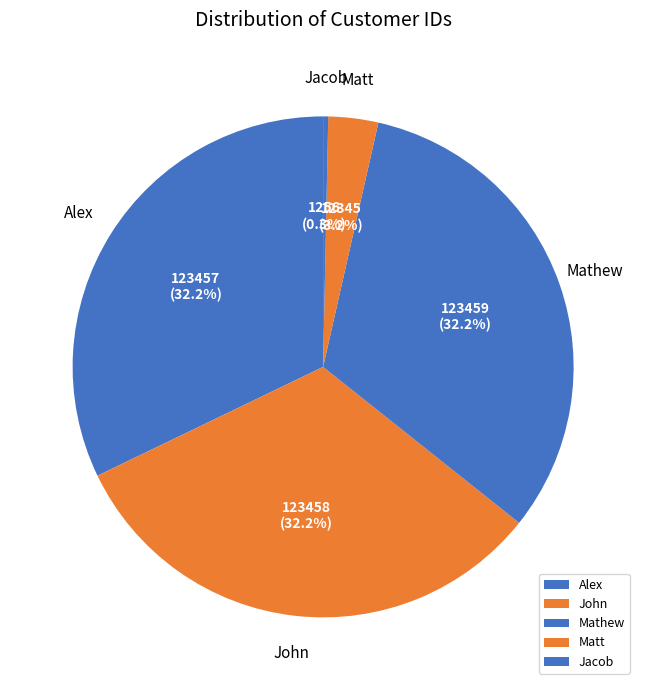

The Jacob slice represents 8% of the pie. True or false?

False